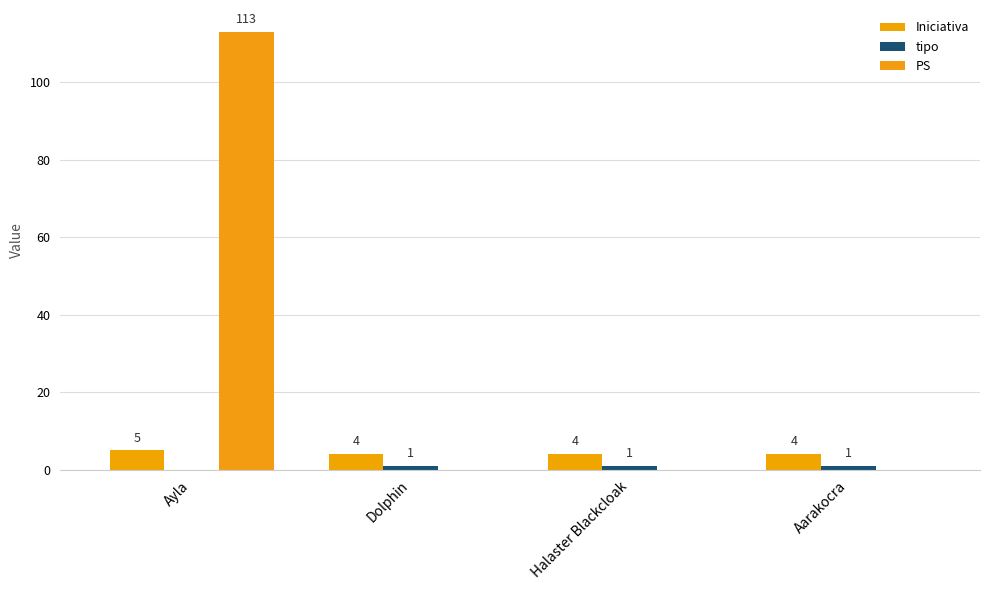

What is the difference between the maximum and minimum values in the tipo series?

1